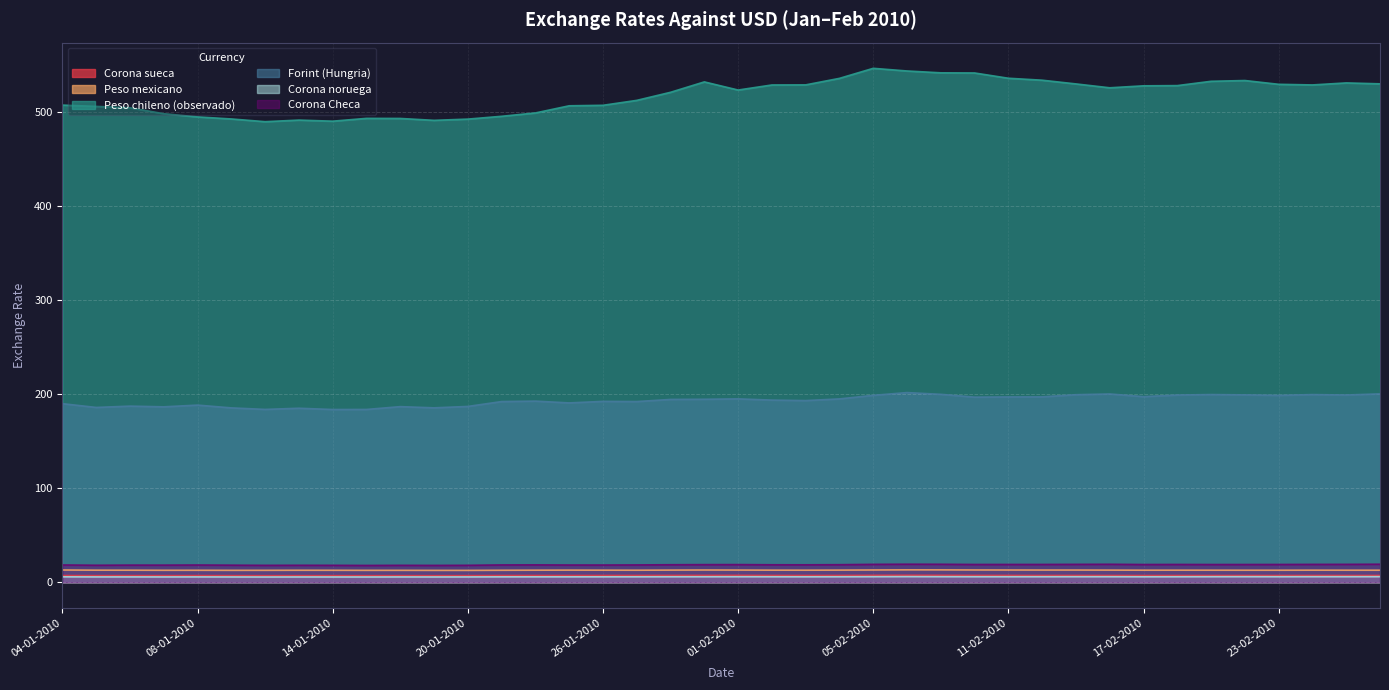

What is the difference between the highest and lowest values at 04-01-2010?

501.3